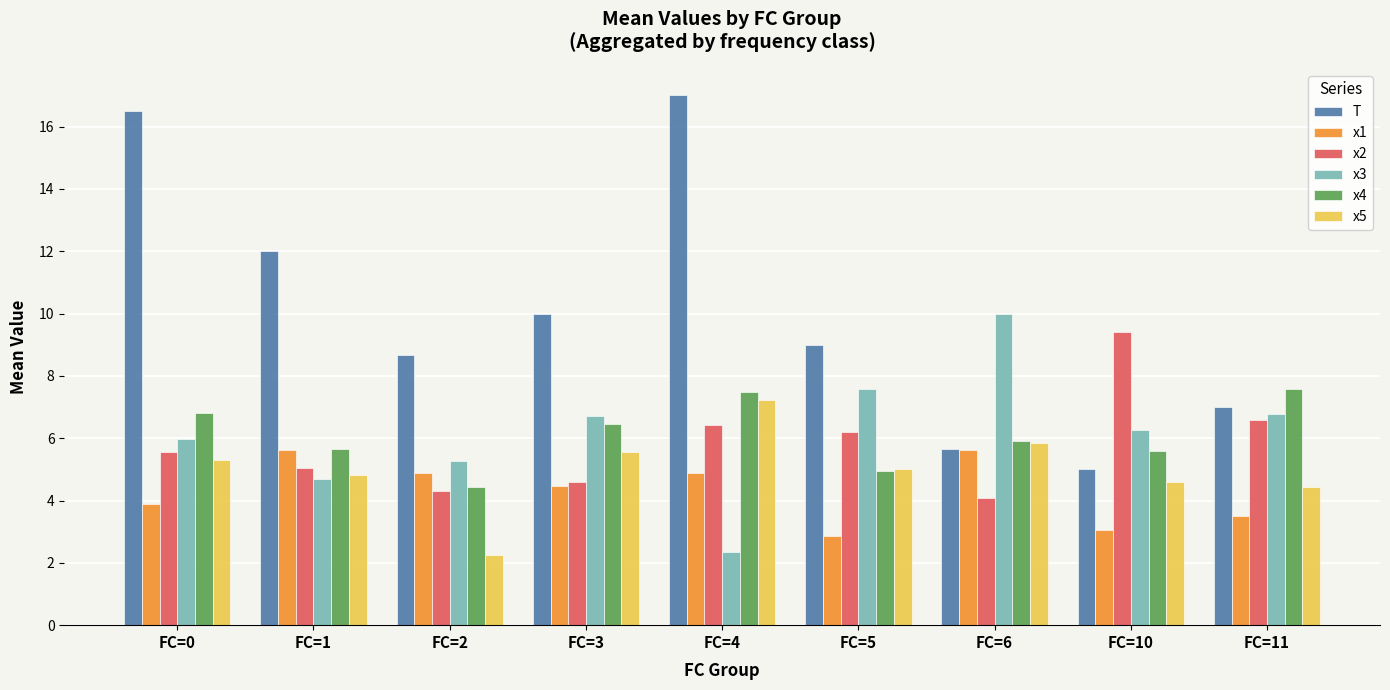

Which series has the largest total across all categories?

T